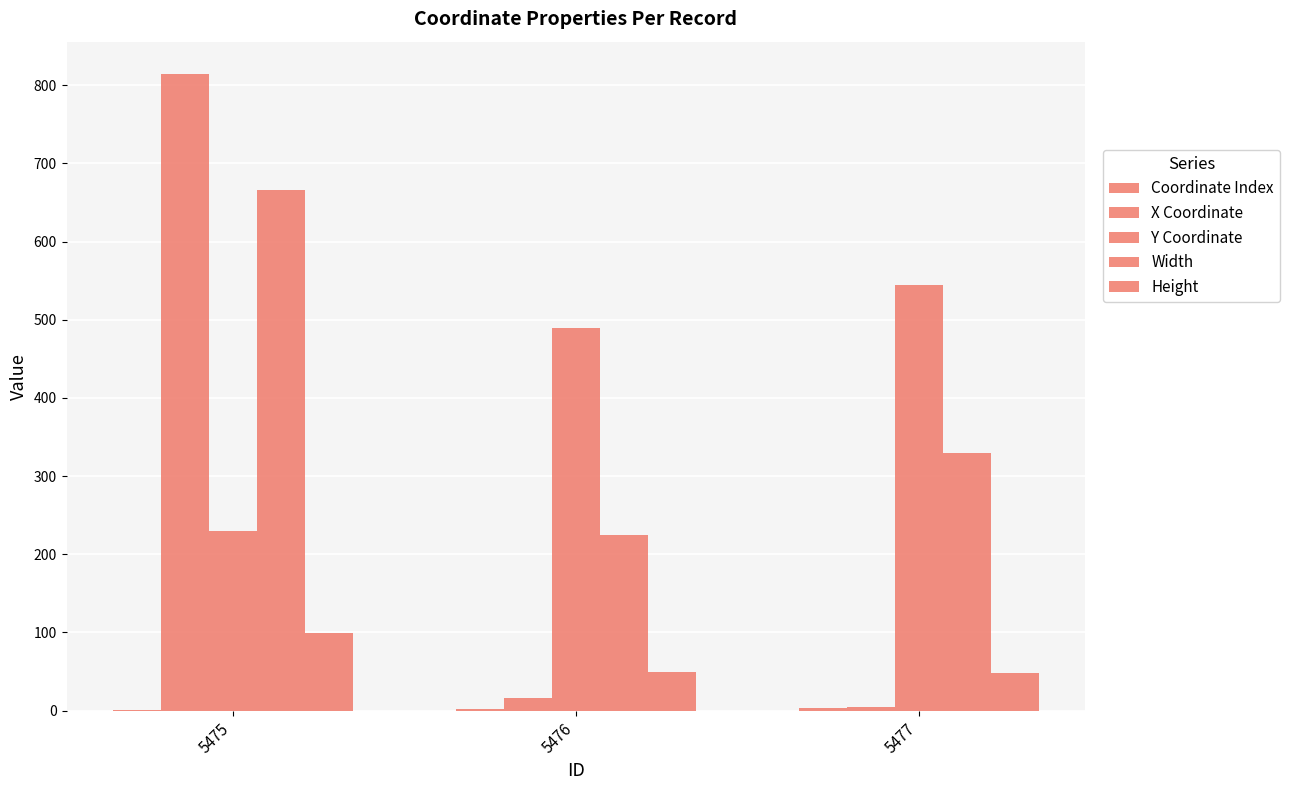

What is the sum of the Coordinate Index values at 5476 and 5477?

5